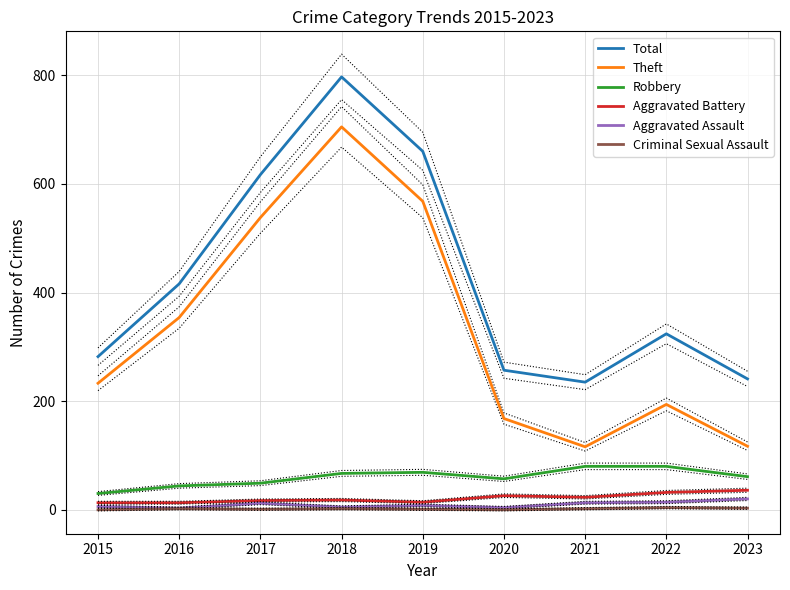

What is the difference between the Criminal Sexual Assault values at 2018 and 2015?

2